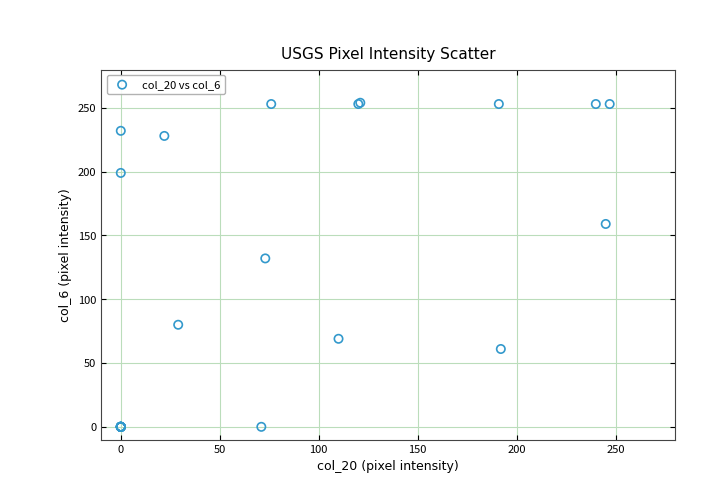

What Y value in the scatter plot is closest to 127?

132